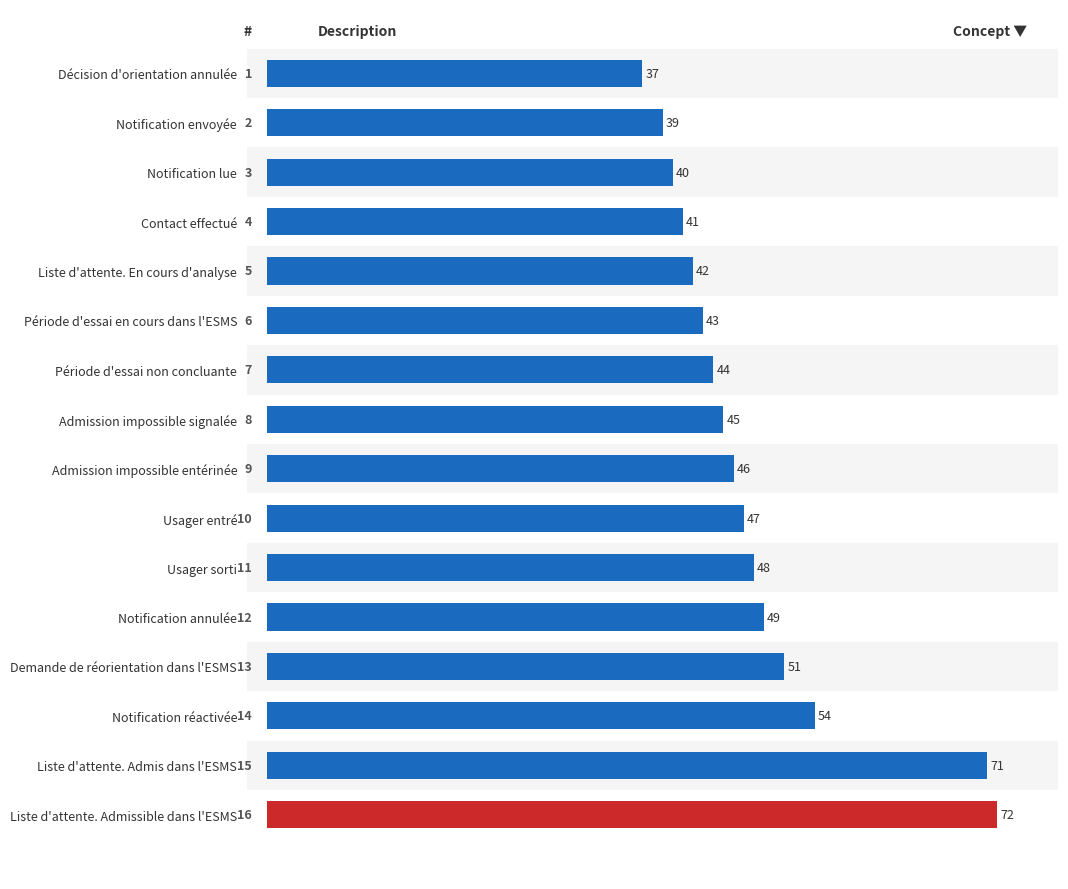

List the labels in order of value, smallest first.

Décision d'orientation annulée, Notification envoyée, Notification lue, Contact effectué, Liste d'attente. En cours d'analyse, Période d'essai en cours dans l'ESMS, Période d'essai non concluante, Admission impossible signalée, Admission impossible entérinée, Usager entré, Usager sorti, Notification annulée, Demande de réorientation dans l'ESMS, Notification réactivée, Liste d'attente. Admis dans l'ESMS, Liste d'attente. Admissible dans l'ESMS